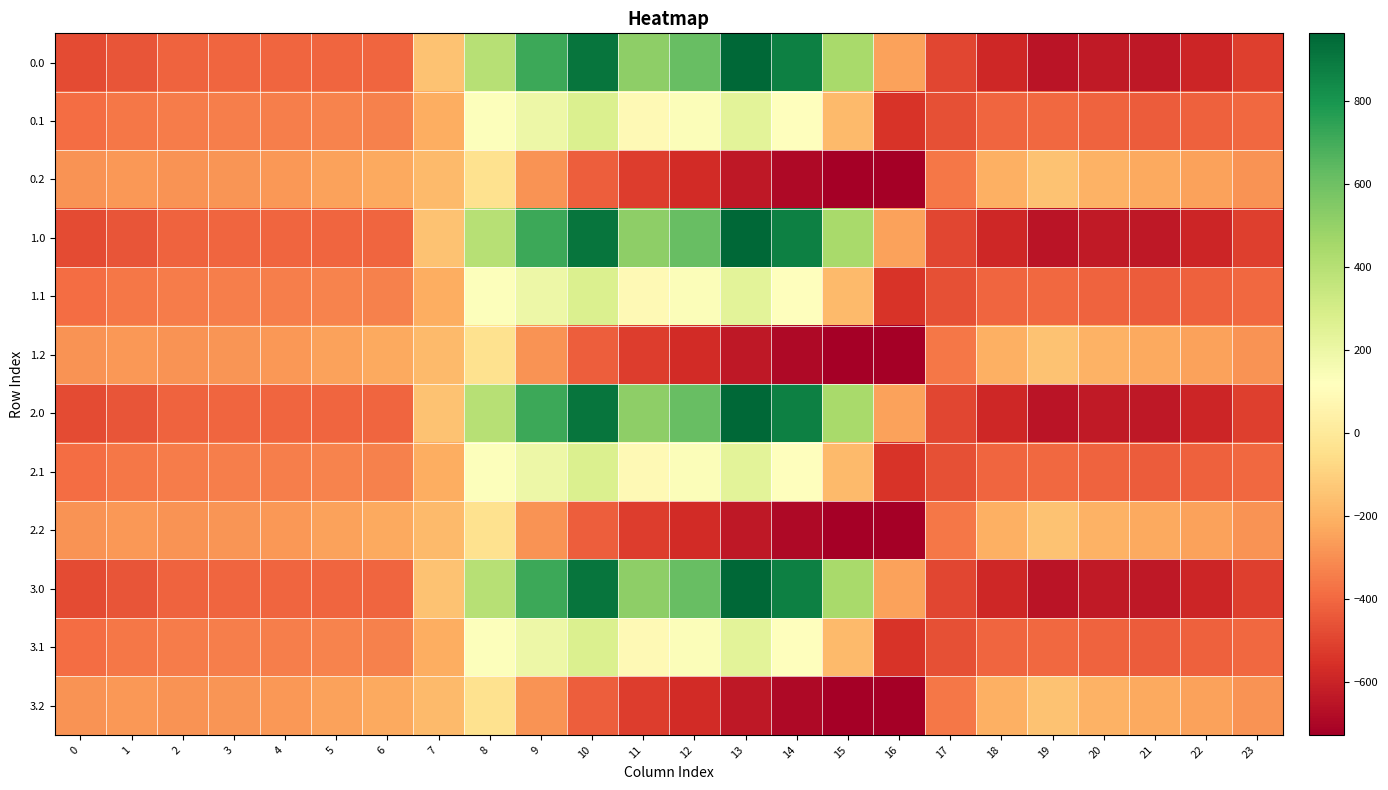

What is the spread (max minus min) of values at 15?

1168.9